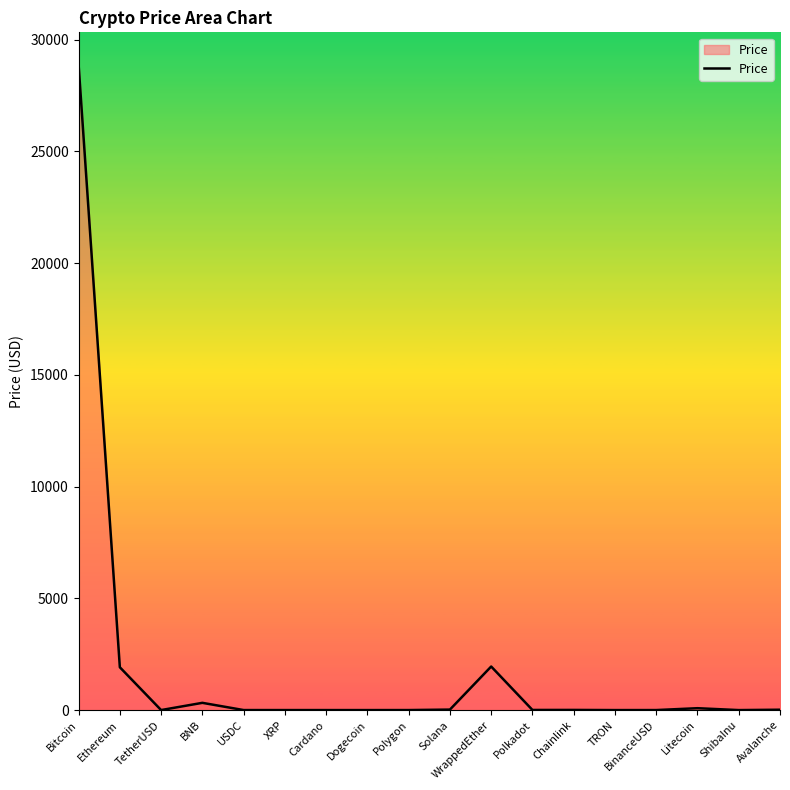

Read the value at Bitcoin.

28883.9